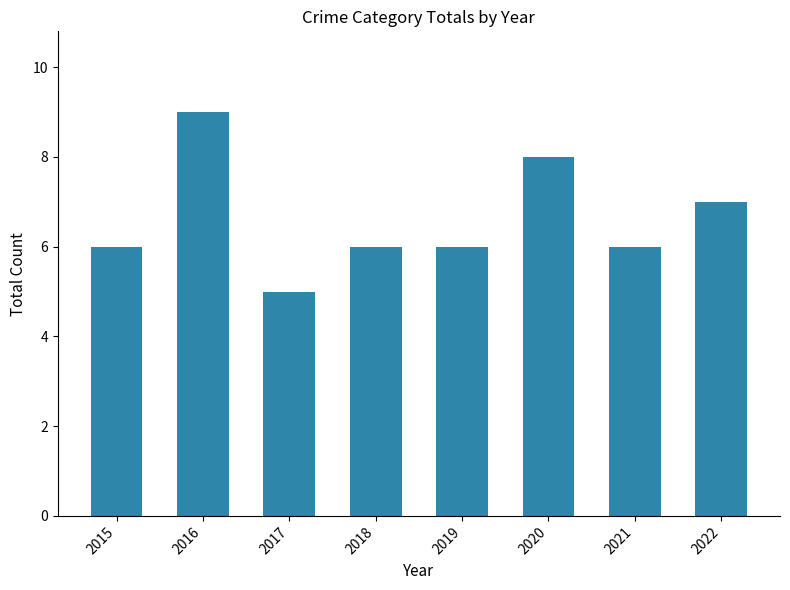

What value does the data have at 2019?

6